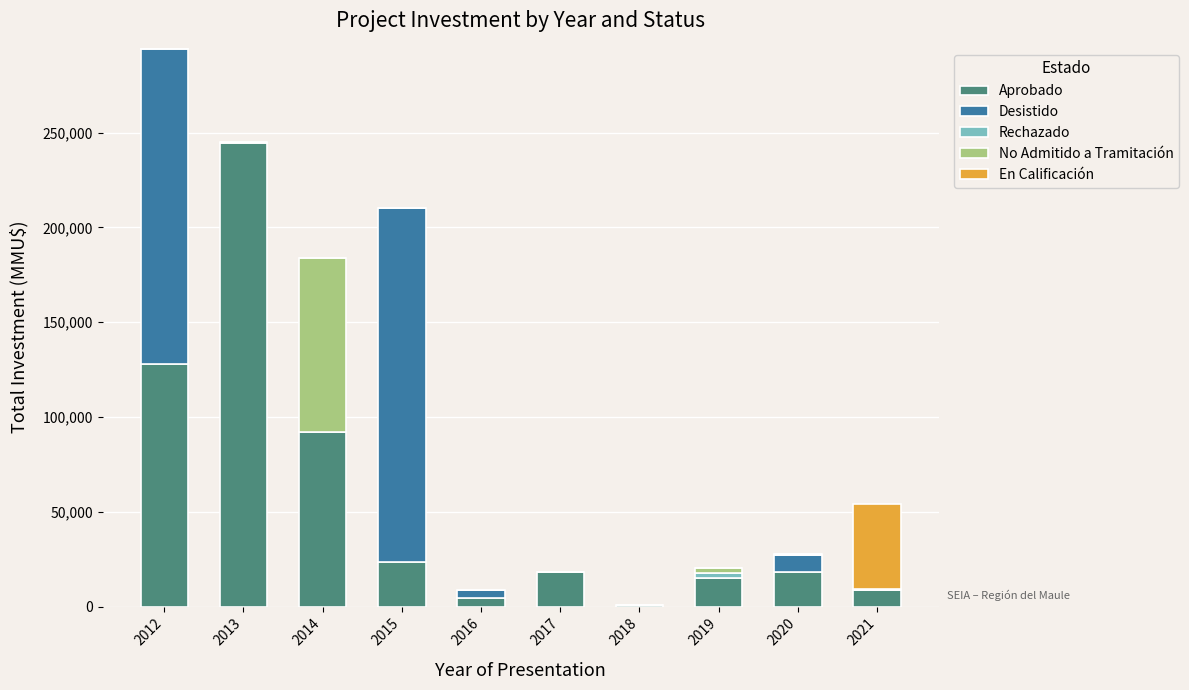

Are the bars horizontal?

No